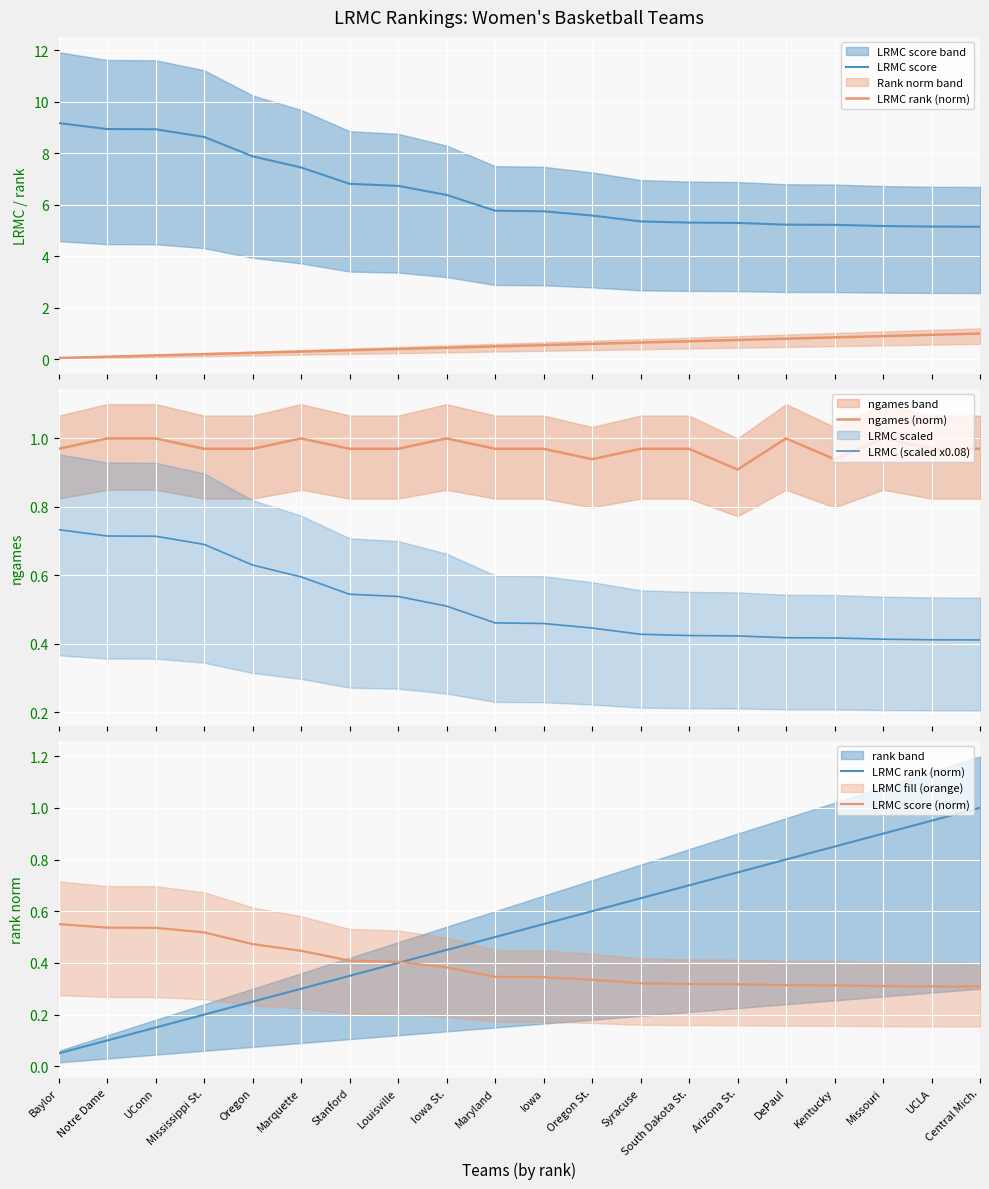

The value of LRMC (scaled x0.08) at Iowa is 0.7. True or false?

False